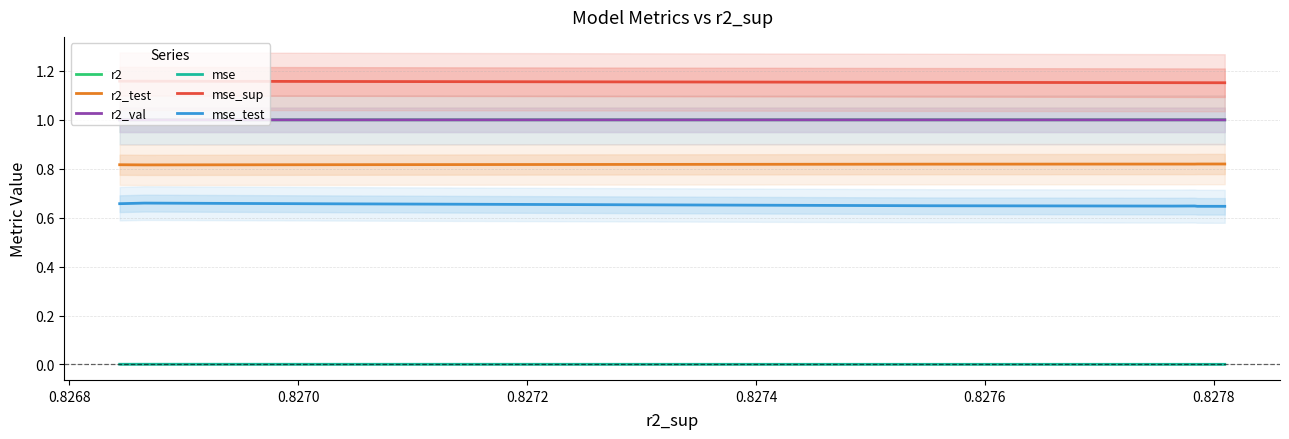

What is the value of the r2_val point at the 9th from the left?

1.0